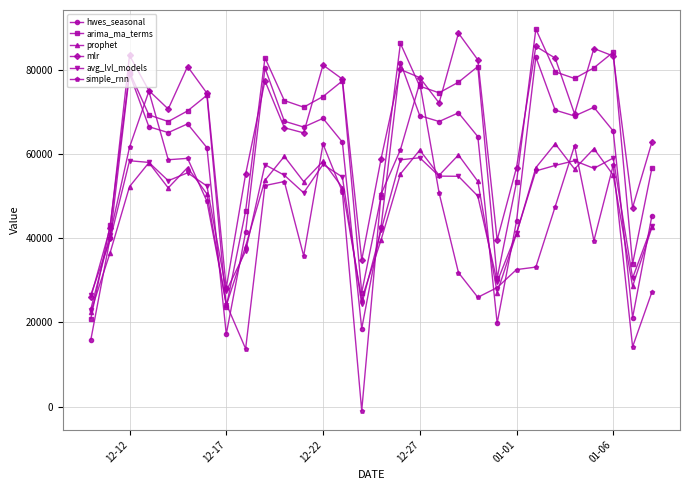

True or false: simple_rnn and avg_lvl_models intersect in this chart.

True